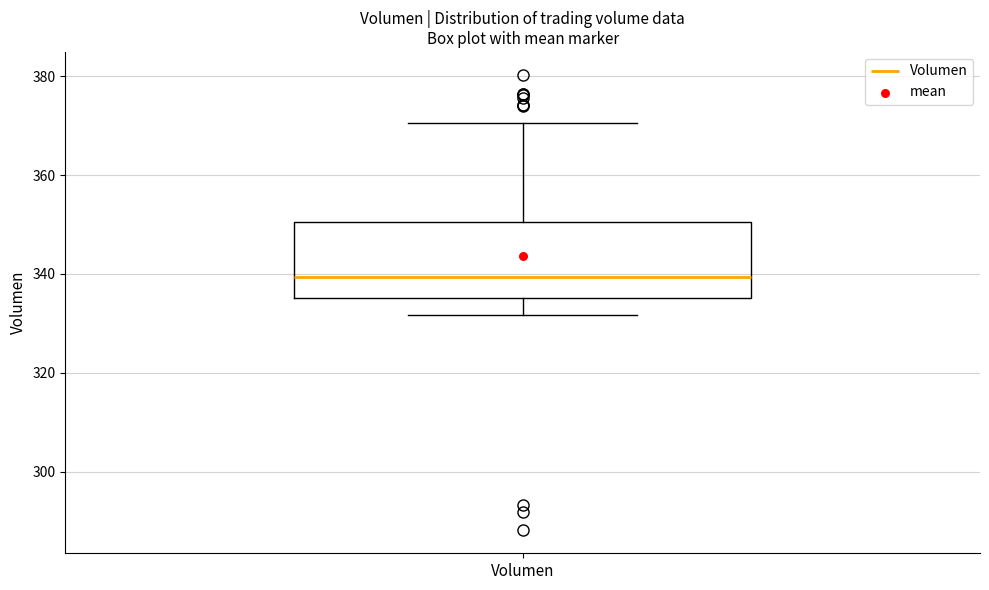

Where does the lower whisker of the box for Volumen end on the y-axis? The values are not printed on the chart, so give them approximately, as read against the axis.

332